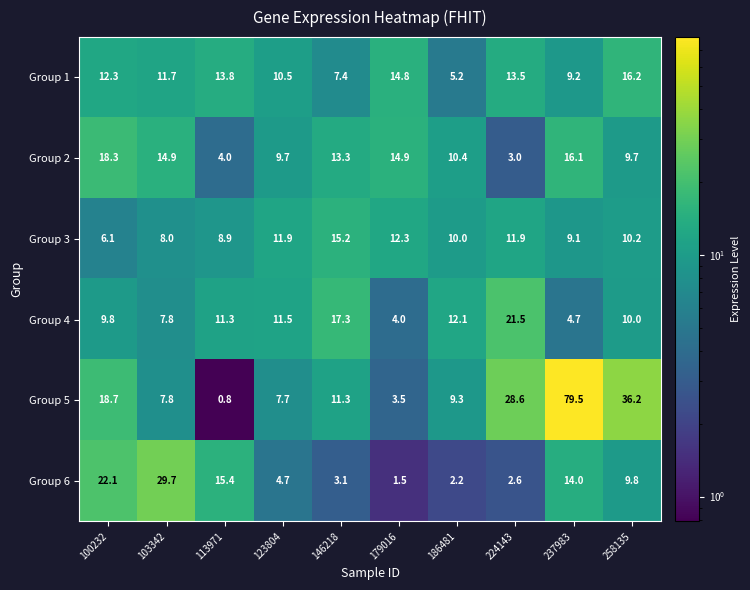

Is it true that Group 5 equals 7.7 at 123804?

True